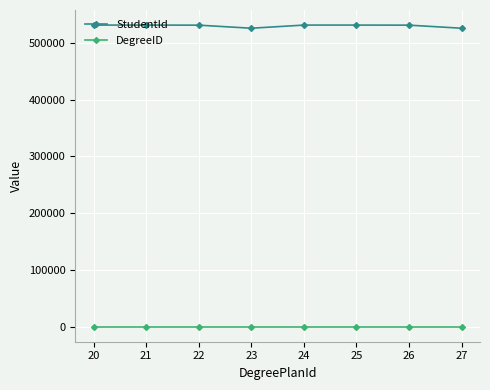

At how many categories does at least one series exceed 509627?

8